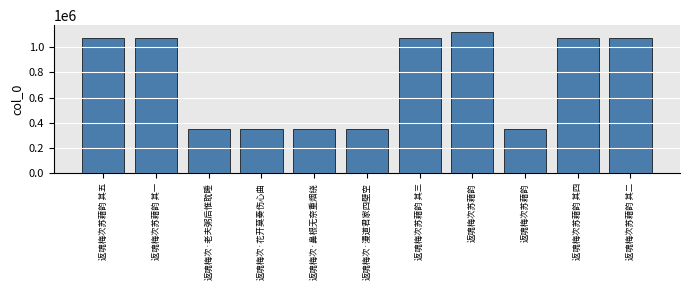

What is the average value?

748241